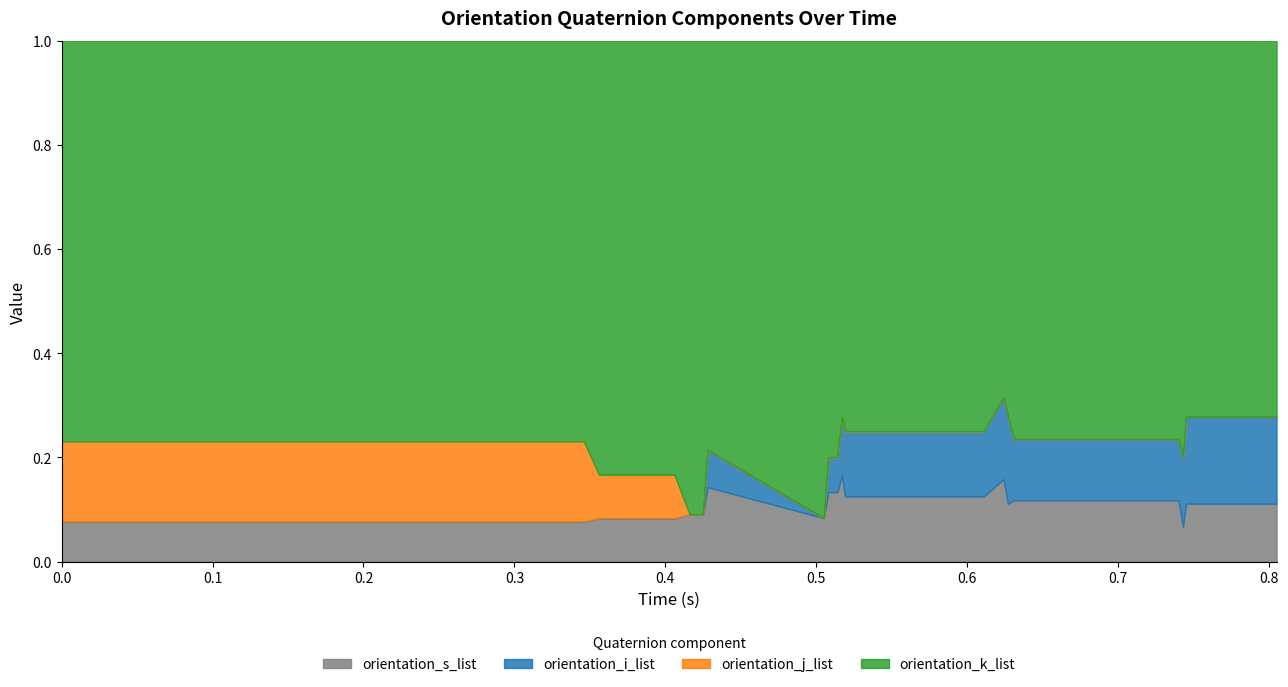

At how many categories does at least one series exceed 0?

40